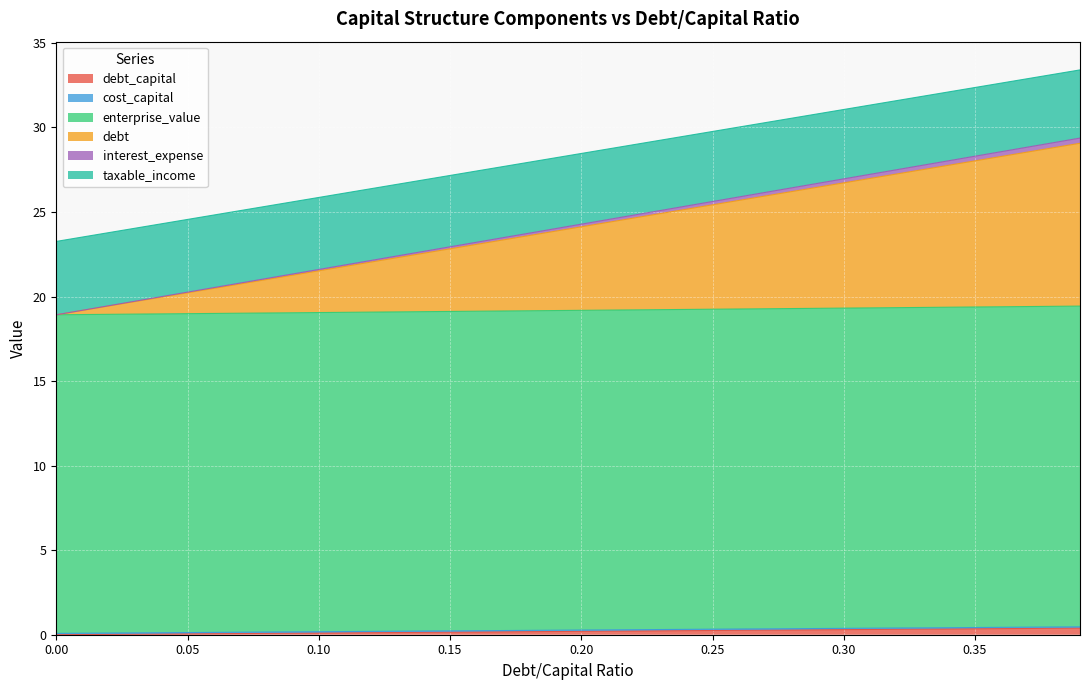

Reading left to right, list all the values displayed in this chart.

debt_capital: 0.0=0.0	0.01=0.0	0.02=0.0	0.03=0.0	0.04=0.0	0.05=0.1	0.06=0.1	0.07=0.1	0.08=0.1	0.09=0.1	0.1=0.1	0.11=0.1	0.12=0.1	0.13=0.1	0.14=0.1	0.15=0.1	0.16=0.2	0.17=0.2	0.18=0.2	0.19=0.2	0.2=0.2	0.21=0.2	0.22=0.2	0.23=0.2	0.24=0.2	0.25=0.2	0.26=0.3	0.27=0.3	0.28=0.3	0.29=0.3	0.3=0.3	0.31=0.3	0.32=0.3	0.33=0.3	0.34=0.3	0.35=0.3	0.36=0.4	0.37=0.4	0.38=0.4	0.39=0.4
cost_capital: 0.0=0.1	0.01=0.1	0.02=0.1	0.03=0.1	0.04=0.1	0.05=0.1	0.06=0.1	0.07=0.1	0.08=0.2	0.09=0.2	0.1=0.2	0.11=0.2	0.12=0.2	0.13=0.2	0.14=0.2	0.15=0.2	0.16=0.2	0.17=0.2	0.18=0.3	0.19=0.3	0.2=0.3	0.21=0.3	0.22=0.3	0.23=0.3	0.24=0.3	0.25=0.3	0.26=0.3	0.27=0.3	0.28=0.4	0.29=0.4	0.3=0.4	0.31=0.4	0.32=0.4	0.33=0.4	0.34=0.4	0.35=0.4	0.36=0.4	0.37=0.4	0.38=0.5	0.39=0.5
enterprise_value: 0.0=18.9	0.01=18.9	0.02=18.9	0.03=19.0	0.04=19.0	0.05=19.0	0.06=19.0	0.07=19.0	0.08=19.0	0.09=19.0	0.1=19.1	0.11=19.1	0.12=19.1	0.13=19.1	0.14=19.1	0.15=19.1	0.16=19.1	0.17=19.1	0.18=19.2	0.19=19.2	0.2=19.2	0.21=19.2	0.22=19.2	0.23=19.2	0.24=19.2	0.25=19.3	0.26=19.3	0.27=19.3	0.28=19.3	0.29=19.3	0.3=19.3	0.31=19.3	0.32=19.3	0.33=19.4	0.34=19.4	0.35=19.4	0.36=19.4	0.37=19.4	0.38=19.4	0.39=19.4
debt: 0.0=18.9	0.01=19.2	0.02=19.5	0.03=19.7	0.04=20.0	0.05=20.3	0.06=20.5	0.07=20.8	0.08=21.1	0.09=21.3	0.1=21.6	0.11=21.9	0.12=22.1	0.13=22.4	0.14=22.7	0.15=22.9	0.16=23.2	0.17=23.5	0.18=23.7	0.19=24.0	0.2=24.3	0.21=24.5	0.22=24.8	0.23=25.1	0.24=25.4	0.25=25.6	0.26=25.9	0.27=26.2	0.28=26.4	0.29=26.7	0.3=27.0	0.31=27.2	0.32=27.5	0.33=27.8	0.34=28.0	0.35=28.3	0.36=28.6	0.37=28.8	0.38=29.1	0.39=29.4
interest_expense: 0.0=18.9	0.01=19.2	0.02=19.4	0.03=19.7	0.04=20.0	0.05=20.2	0.06=20.5	0.07=20.7	0.08=21.0	0.09=21.3	0.1=21.5	0.11=21.8	0.12=22.0	0.13=22.3	0.14=22.6	0.15=22.8	0.16=23.1	0.17=23.3	0.18=23.6	0.19=23.9	0.2=24.1	0.21=24.4	0.22=24.6	0.23=24.9	0.24=25.2	0.25=25.4	0.26=25.7	0.27=25.9	0.28=26.2	0.29=26.5	0.3=26.7	0.31=27.0	0.32=27.2	0.33=27.5	0.34=27.8	0.35=28.0	0.36=28.3	0.37=28.5	0.38=28.8	0.39=29.1
taxable_income: 0.0=23.3	0.01=23.5	0.02=23.8	0.03=24.0	0.04=24.3	0.05=24.6	0.06=24.8	0.07=25.1	0.08=25.3	0.09=25.6	0.1=25.9	0.11=26.1	0.12=26.4	0.13=26.6	0.14=26.9	0.15=27.2	0.16=27.4	0.17=27.7	0.18=27.9	0.19=28.2	0.2=28.5	0.21=28.7	0.22=29.0	0.23=29.2	0.24=29.5	0.25=29.8	0.26=30.0	0.27=30.3	0.28=30.5	0.29=30.8	0.3=31.1	0.31=31.3	0.32=31.6	0.33=31.8	0.34=32.1	0.35=32.4	0.36=32.6	0.37=32.9	0.38=33.1	0.39=33.4